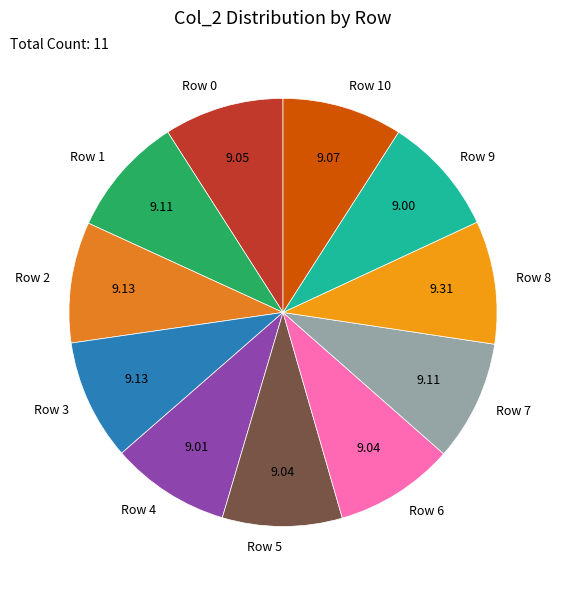

How many segments does this pie chart have?

11